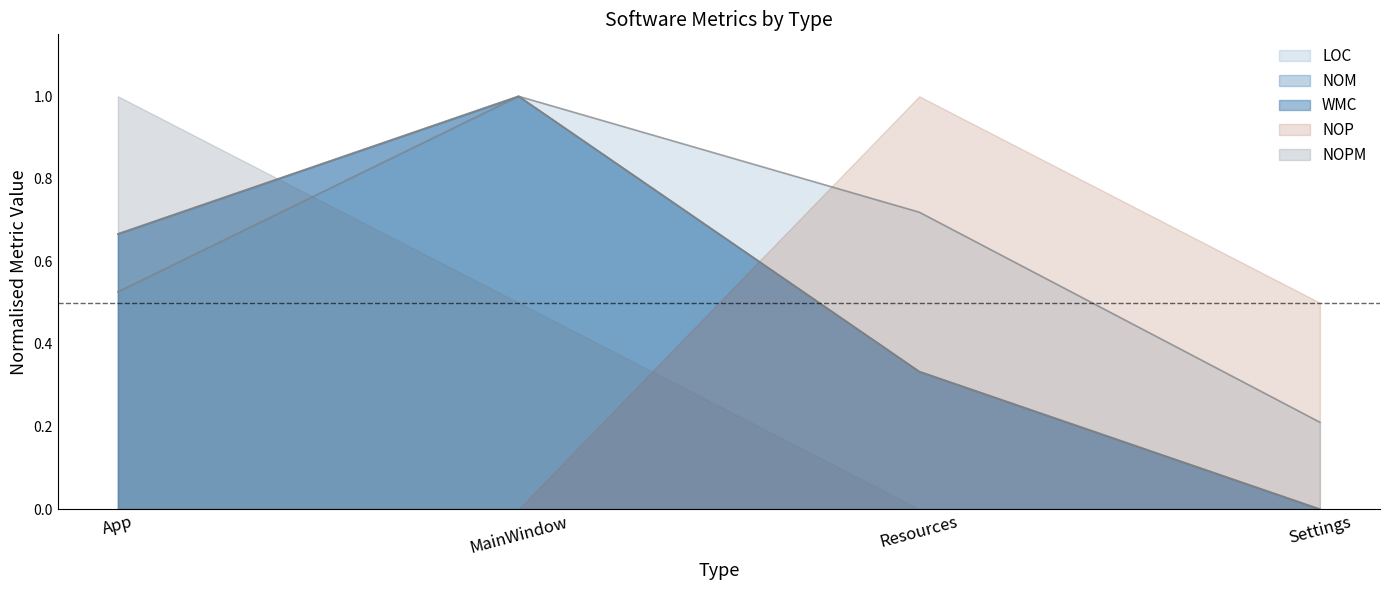

Rank the categories by NOM value from highest to lowest.

MainWindow, App, Resources, Settings